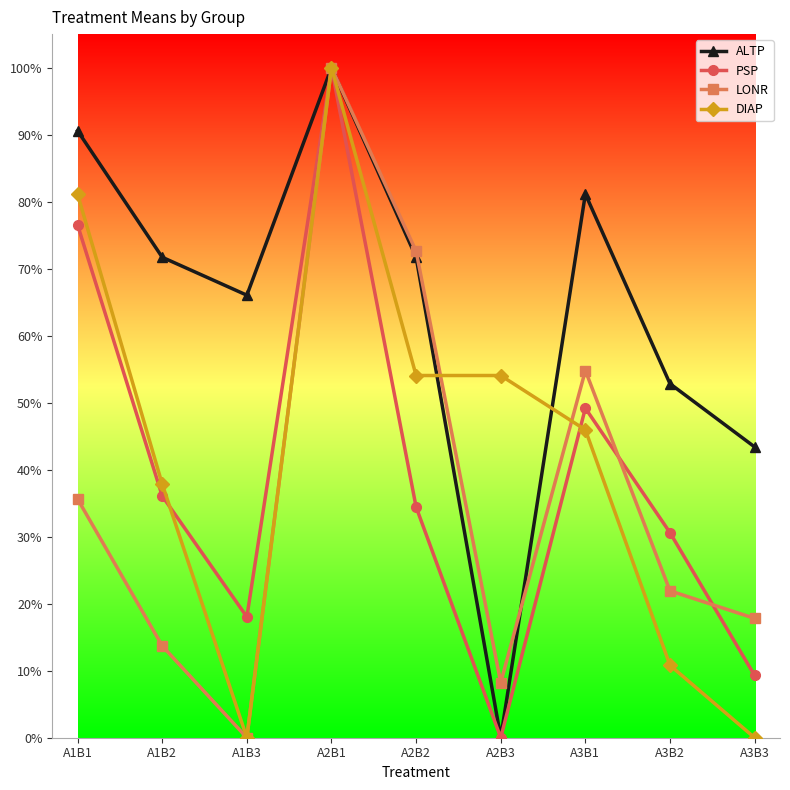

Does the chart display data point markers on the line(s)?

Yes